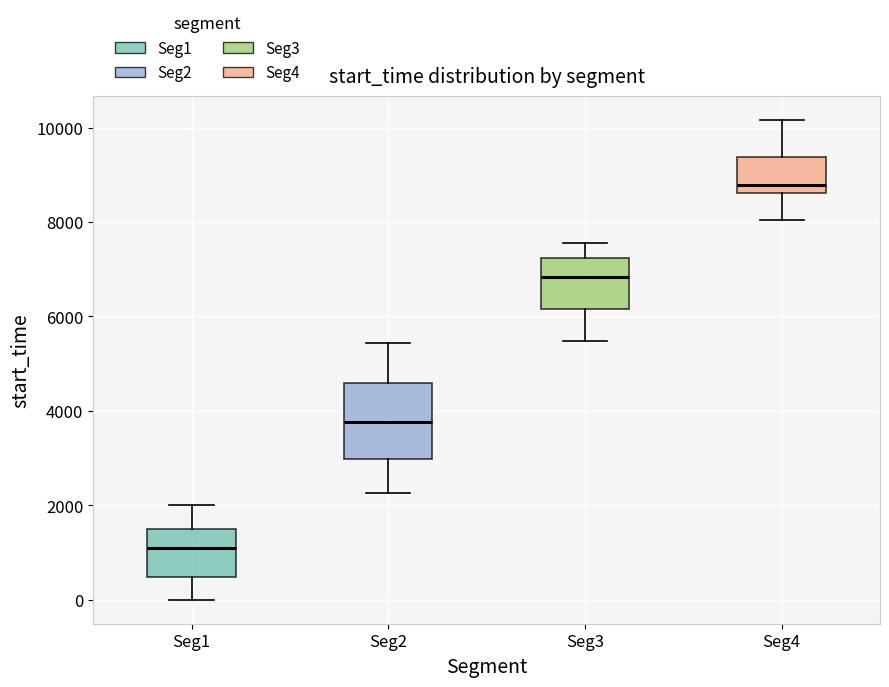

Which box has the lowest median line?

Seg1